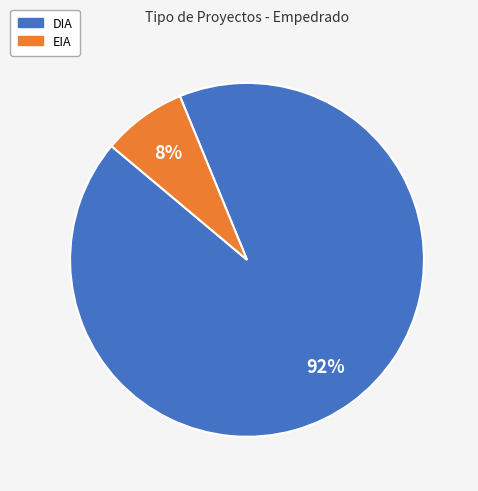

Is there a majority slice in this chart?

Yes